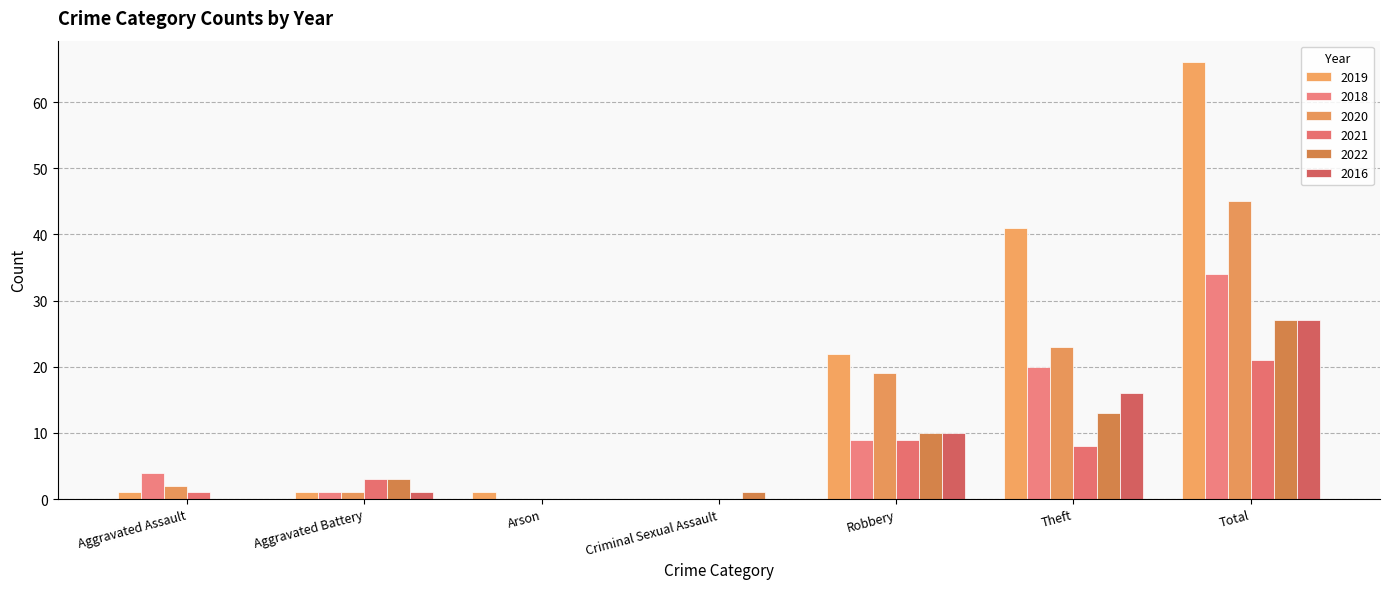

Is it true that 2020 equals 34 at Robbery?

False